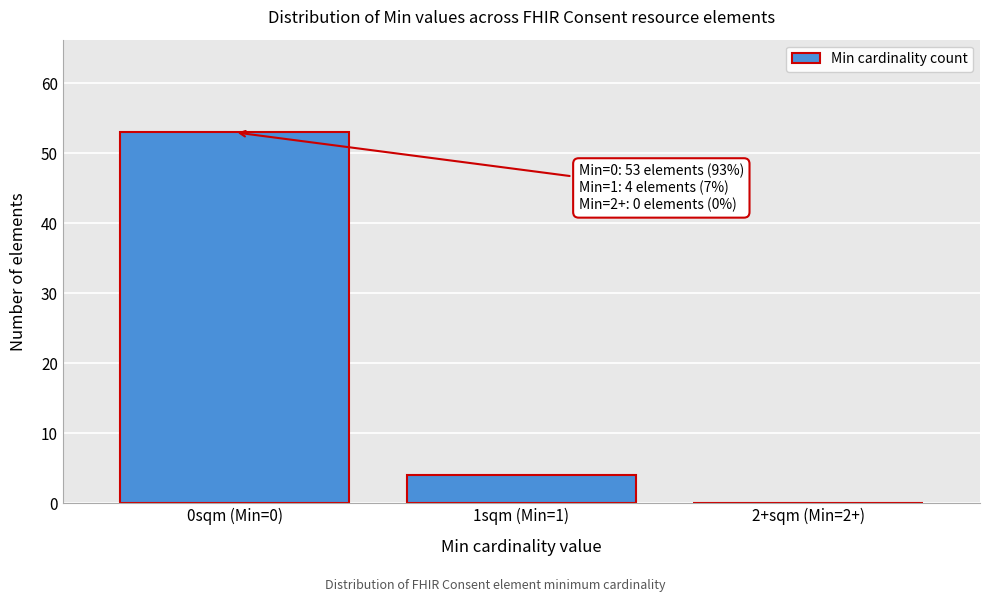

Reading left to right, transcribe all the data shown in this chart.

0sqm (Min=0)=53	1sqm (Min=1)=4	2+sqm (Min=2+)=0